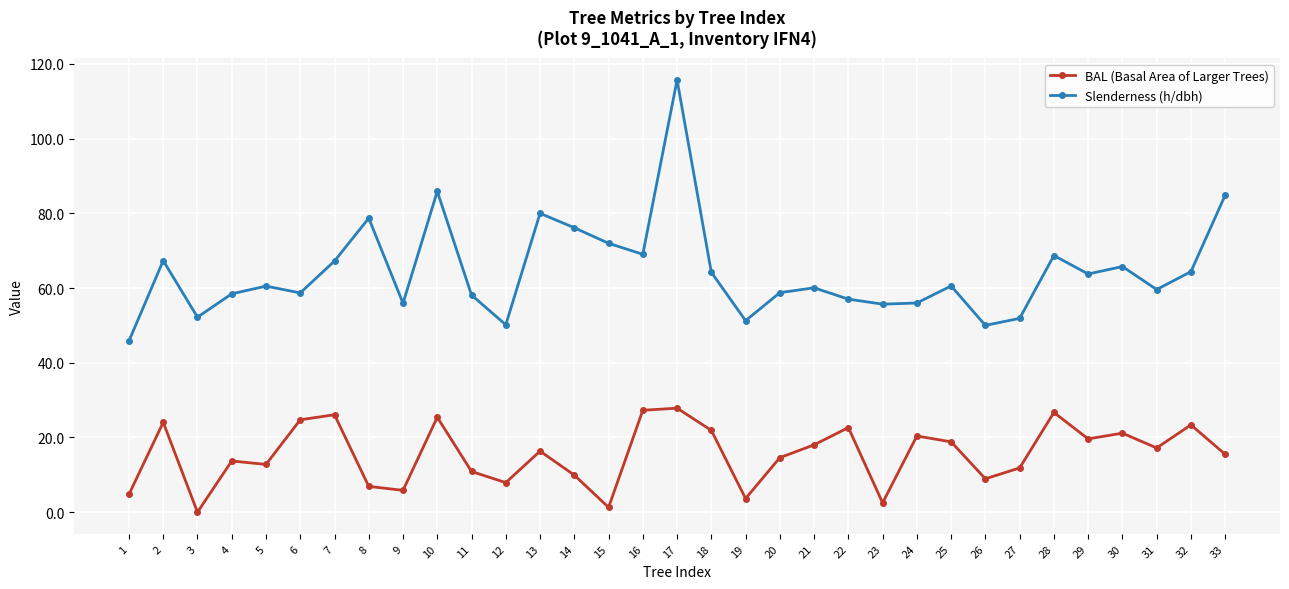

What is the value of the Slenderness (h/dbh) point at the 5th from the left?

60.5